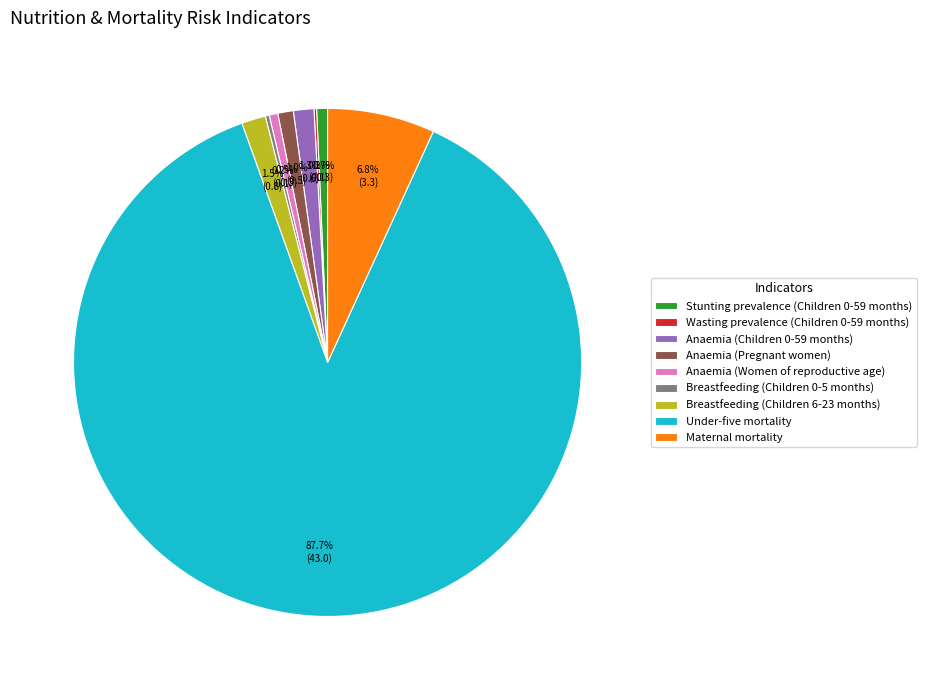

To the nearest percent, what is the average slice percentage?

11%